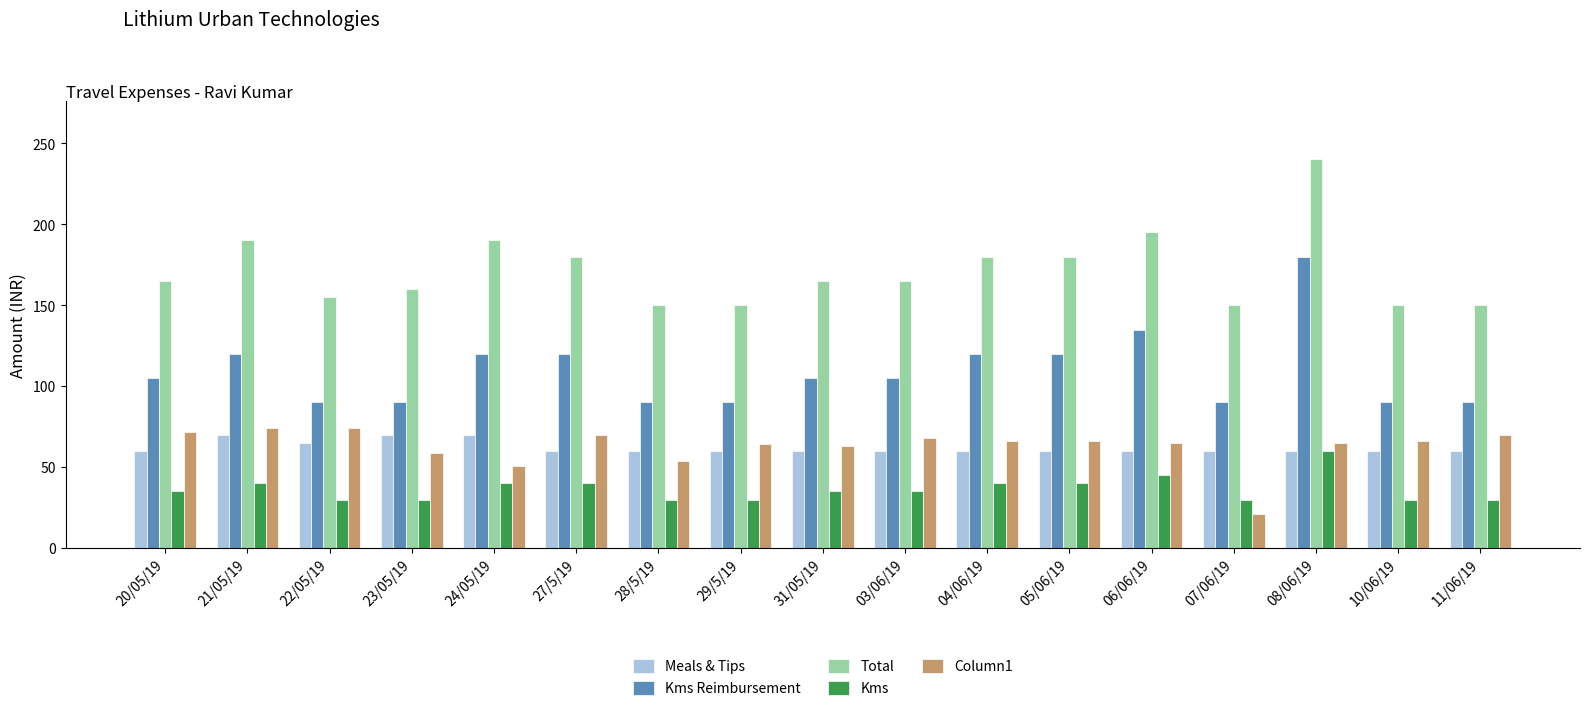

The Column1 series shows 36 at 10/06/19. True or false?

False